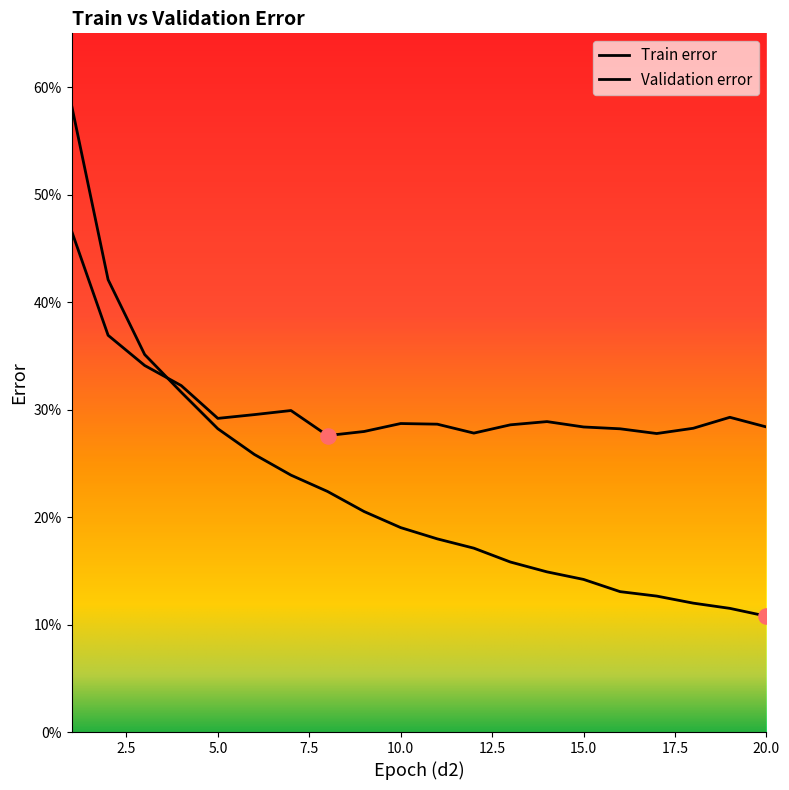

Which series has the widest spread of Y values?

Train error